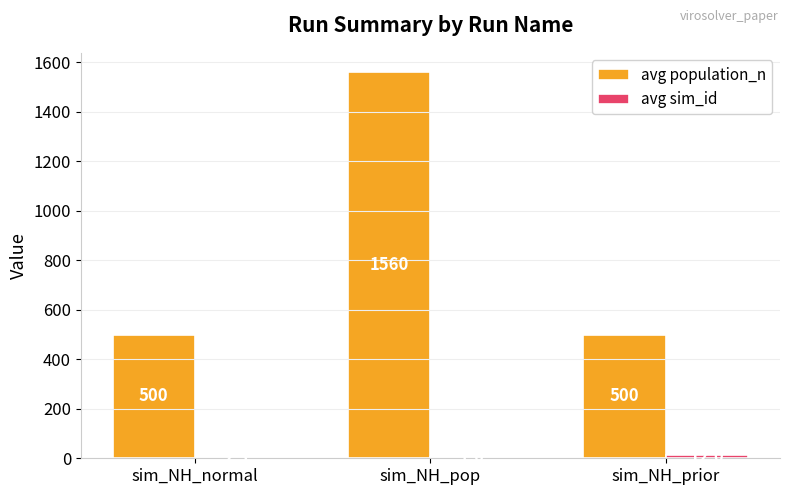

The avg population_n series shows 884.6 at sim_NH_prior. True or false?

False